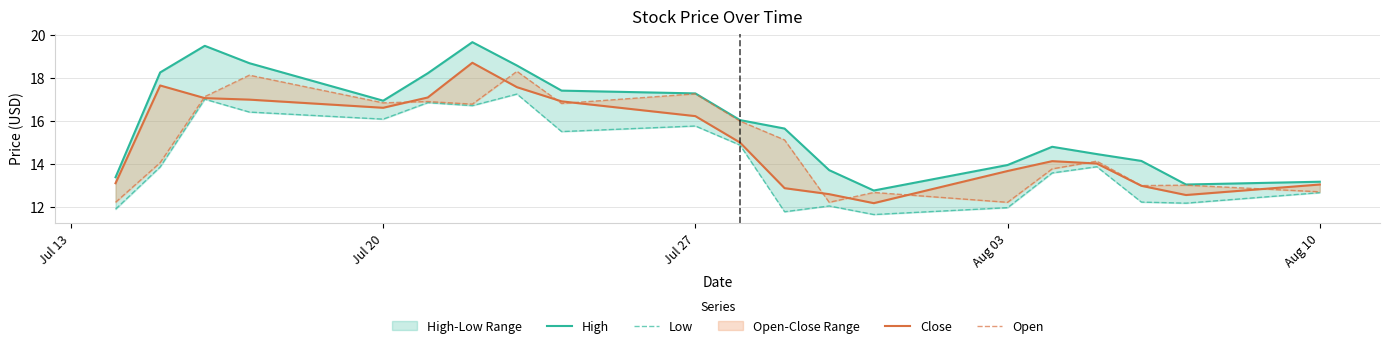

Count the number of data series in this chart.

4